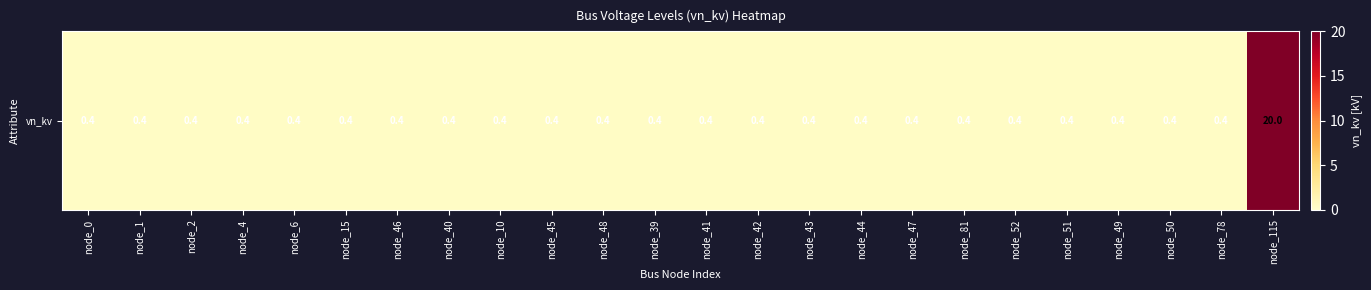

How many data points does each series have?

24